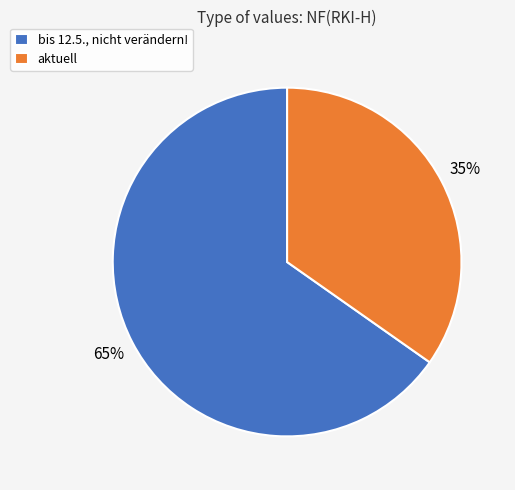

What is the smallest slice in the pie chart?

aktuell